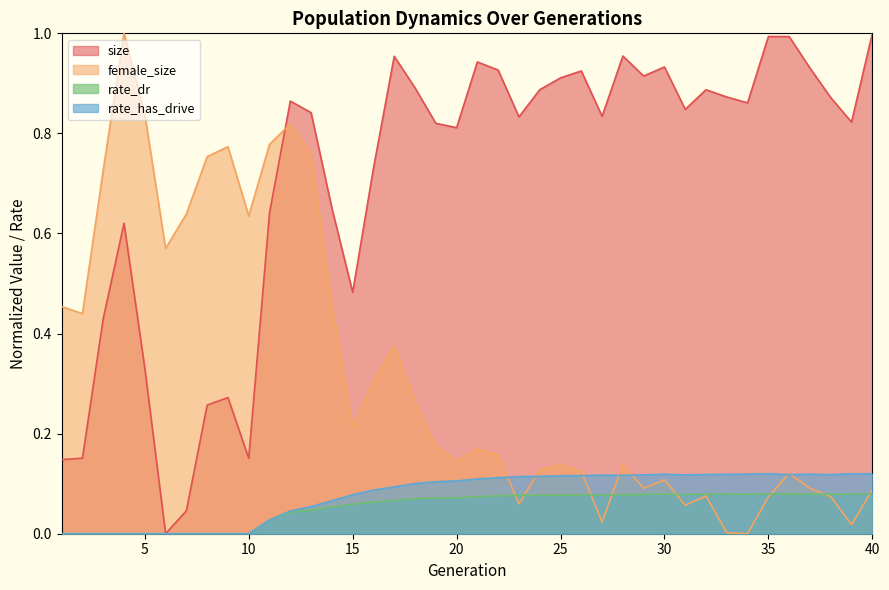

How many lines are shown in the chart?

4